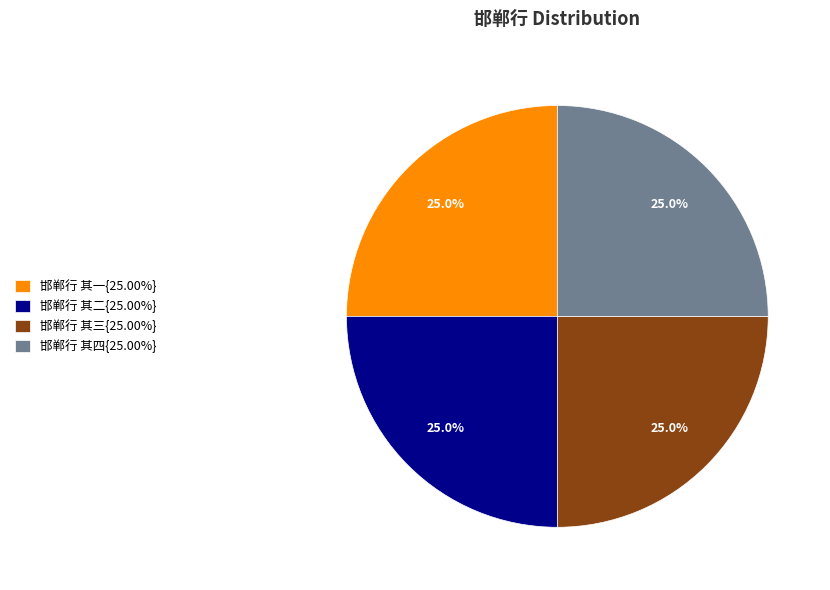

What is the ratio of the value at 邯郸行 其四{25.00%} to the value at 邯郸行 其二{25.00%}?

1.0